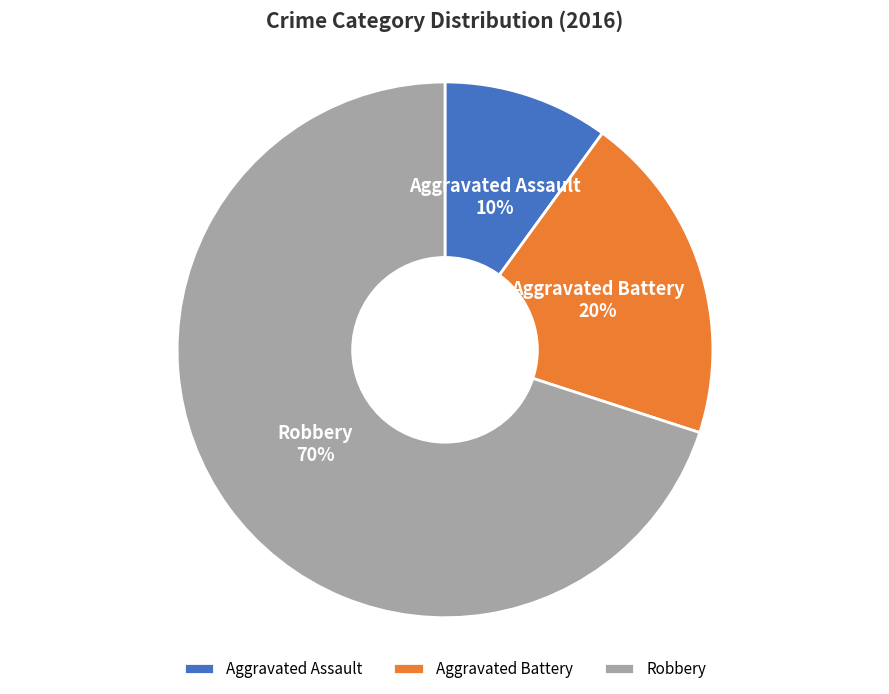

Which slice represents more than half of the pie?

Robbery